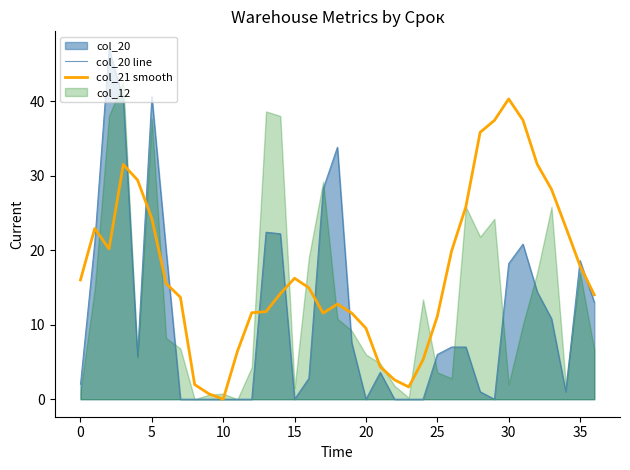

What is the label of the 27th point from the right?

10